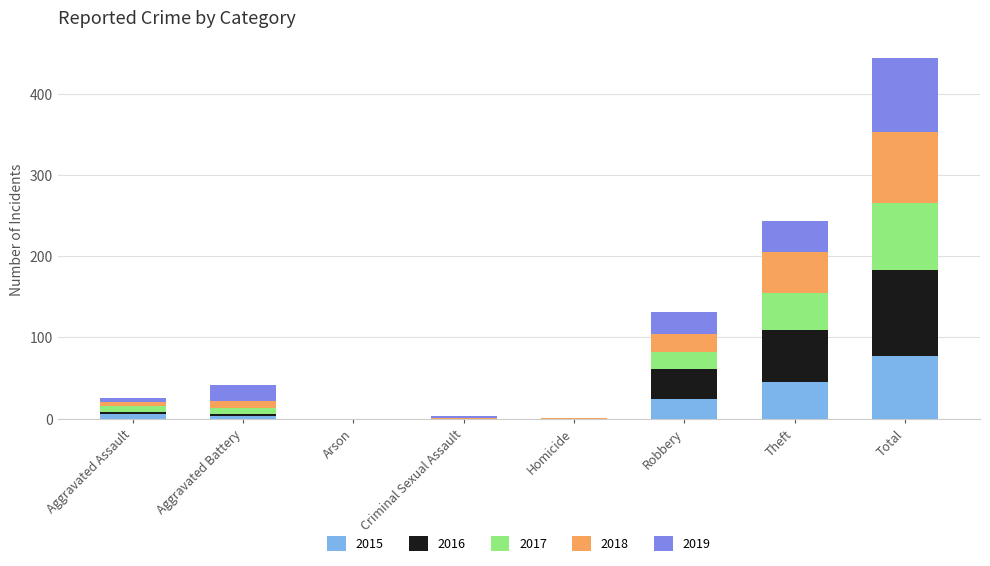

Is it true that 2015 equals -53 at Arson?

False